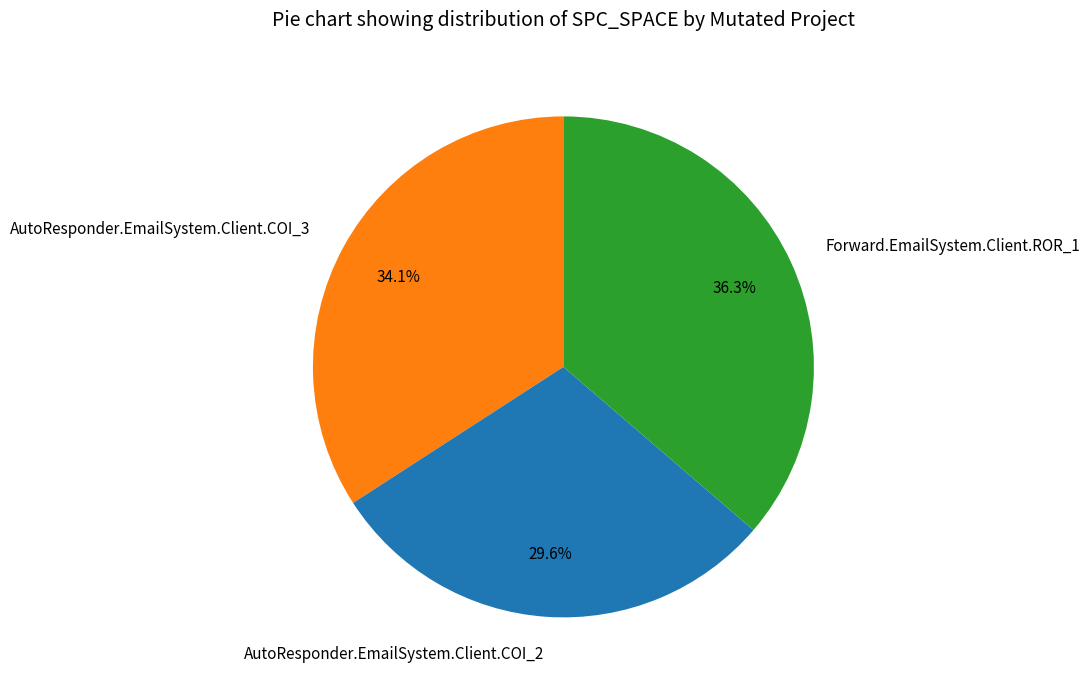

To the nearest percent, what portion does Forward.EmailSystem.Client.ROR_1 represent?

36%